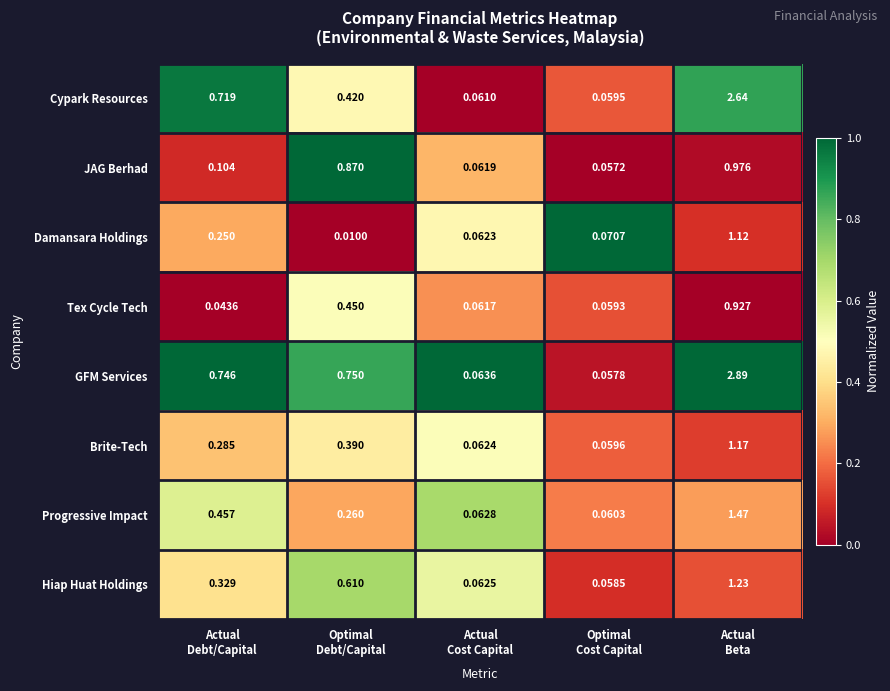

List the series in order of their peak value, lowest first.

Tex Cycle Tech, JAG Berhad, Damansara Holdings, Brite-Tech, Hiap Huat Holdings, Progressive Impact, Cypark Resources, GFM Services